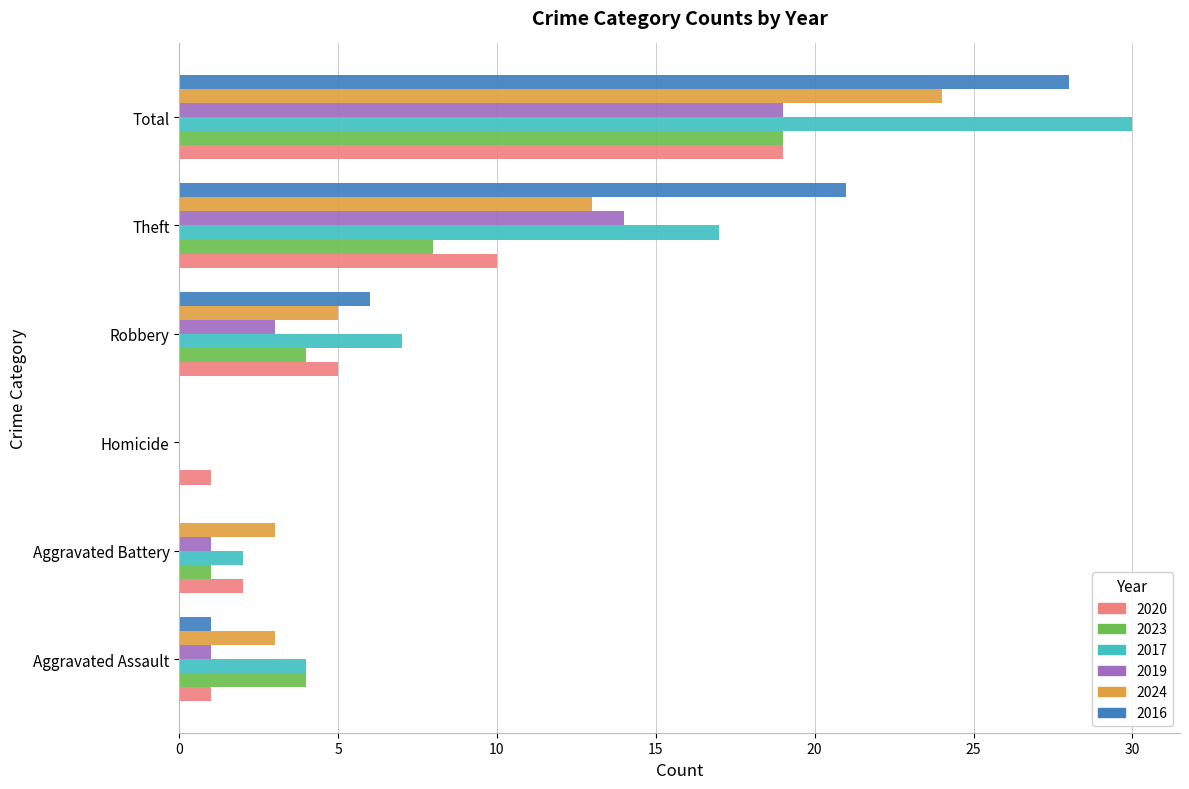

The 2016 series shows 21 at Theft. True or false?

True